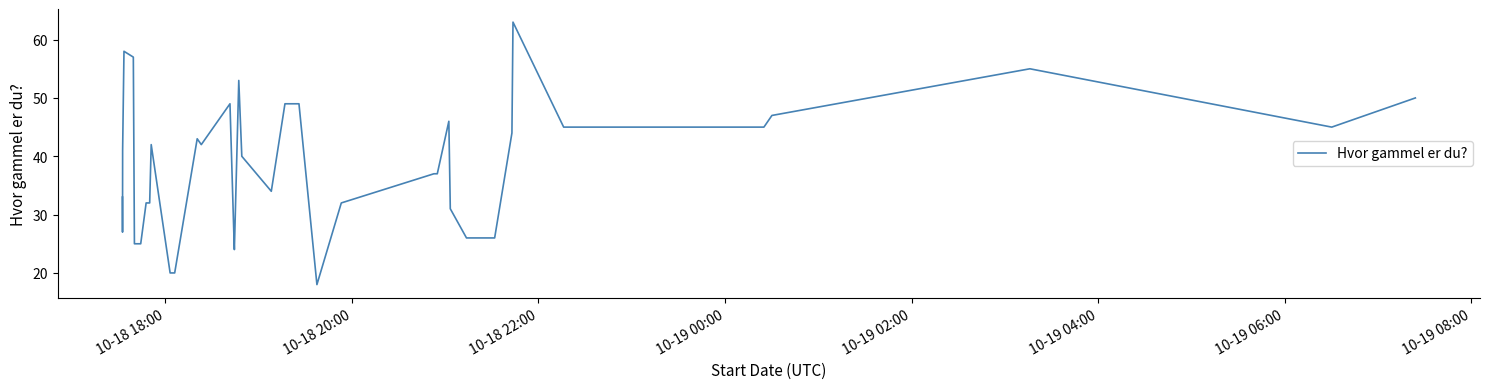

What is the sum of all values?

1467